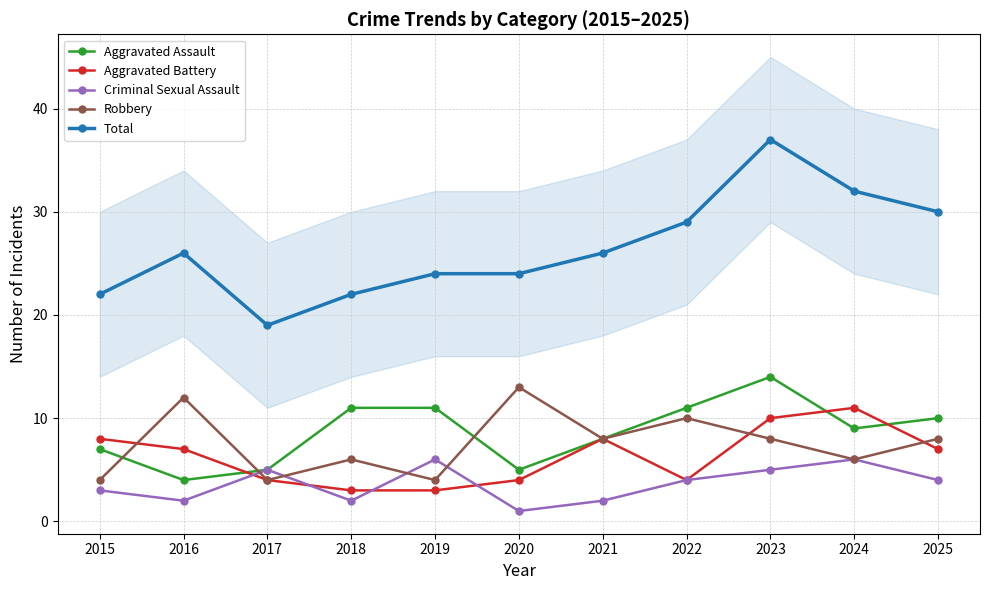

At which category is the sum across all series the highest?

2023